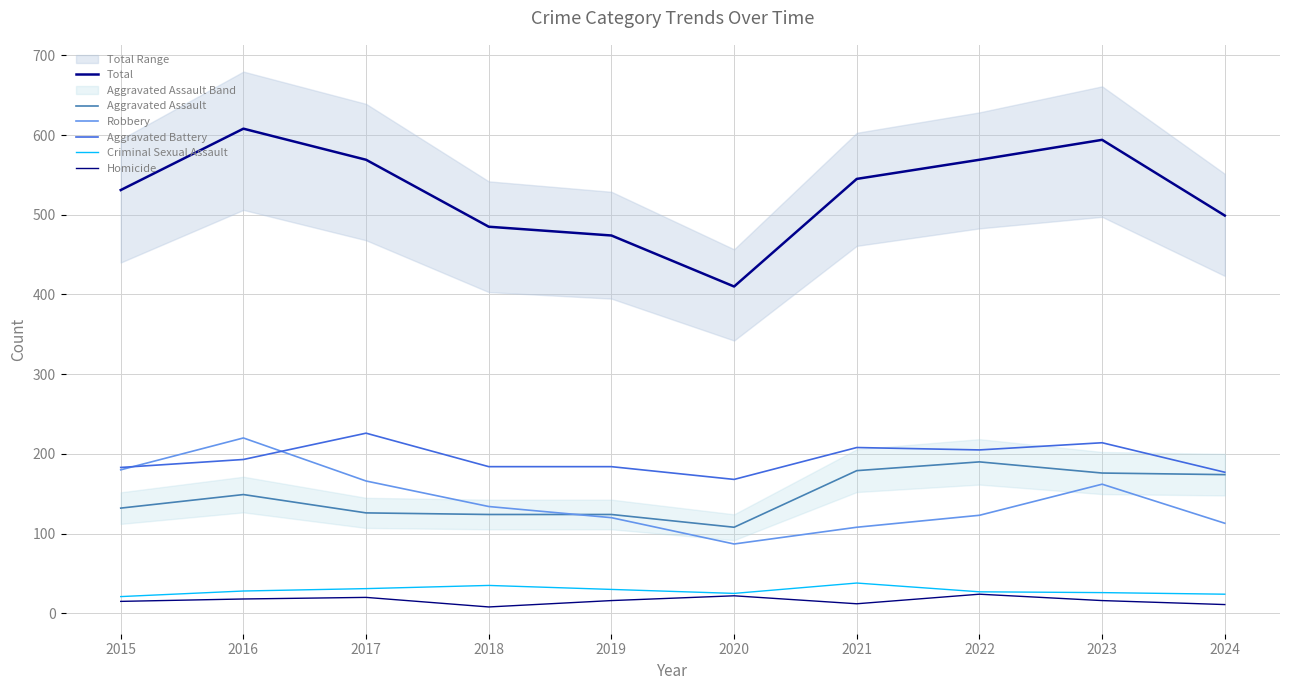

True or false: Total and Homicide intersect in this chart.

False